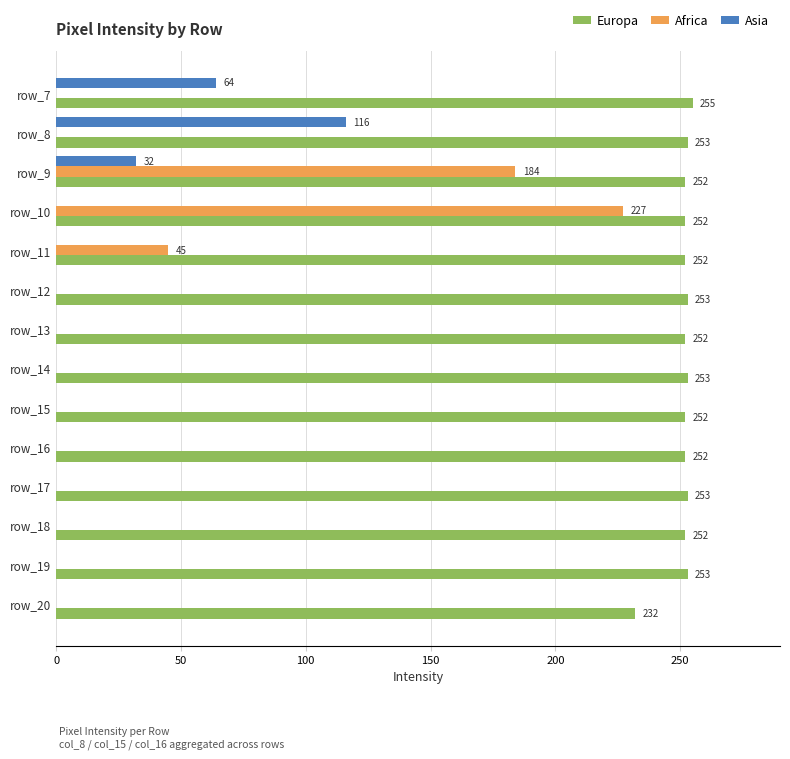

Which series has the largest total across all categories?

Europa